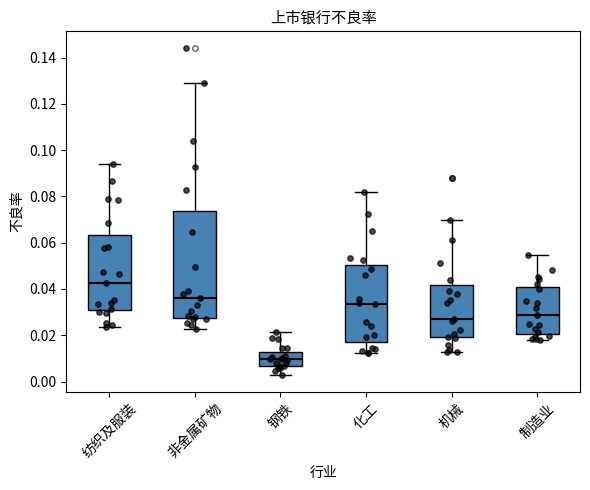

Which box has the highest median line?

纺织及服装